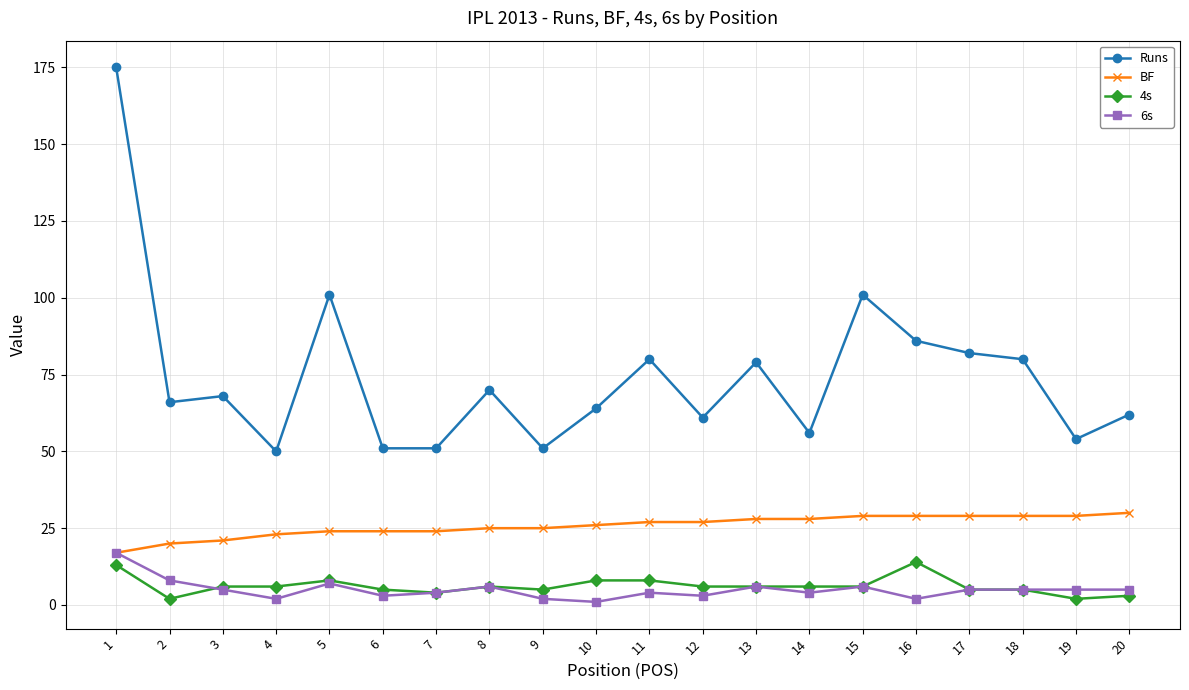

True or false: Runs and BF intersect in this chart.

False